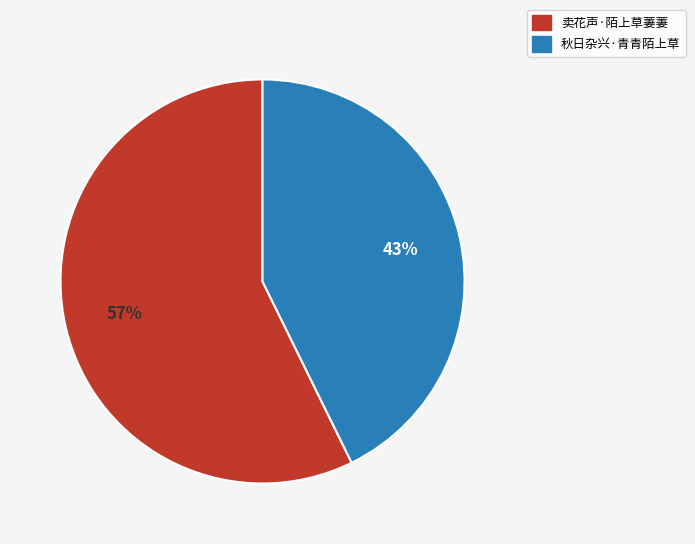

To the nearest percent, what is the average slice percentage?

50%